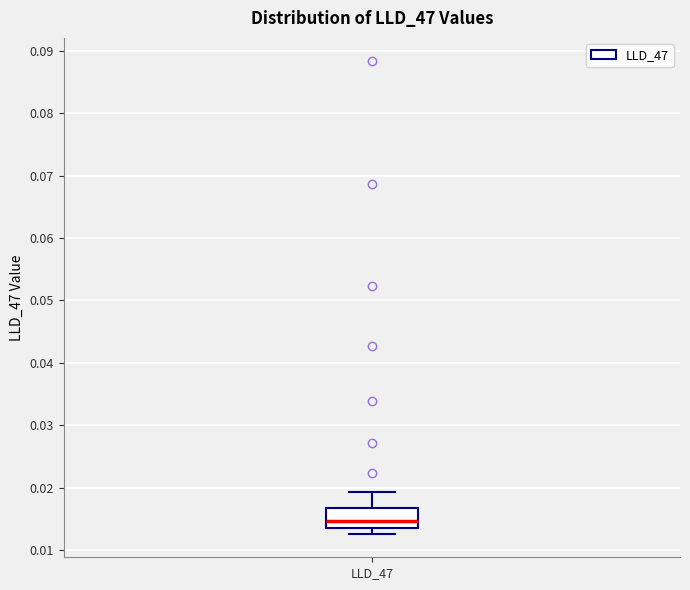

Where is the upper edge of the box for LLD_47 on the y-axis? The values are not printed on the chart, so give them approximately, as read against the axis.

0.017